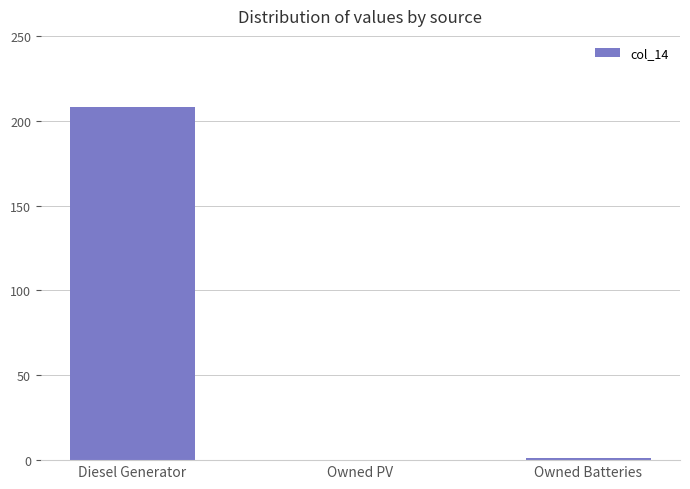

The value at Diesel Generator is 102. True or false?

False